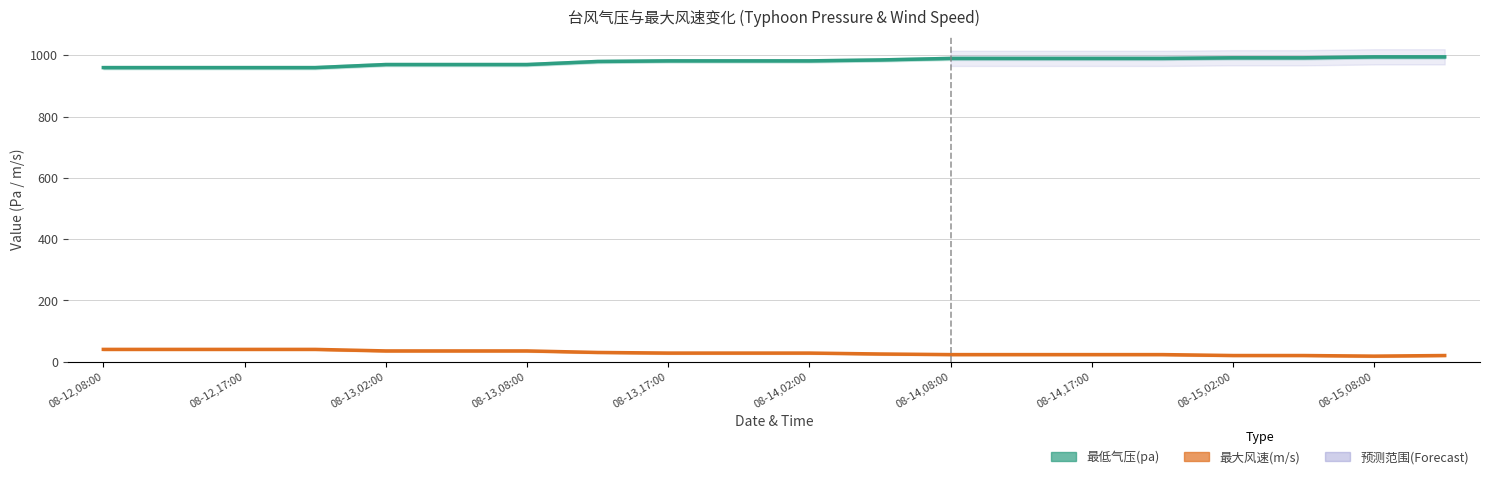

What is the sum of the 最大风速(m/s) values at 08-13,17:00 and 08-15,08:00?

46